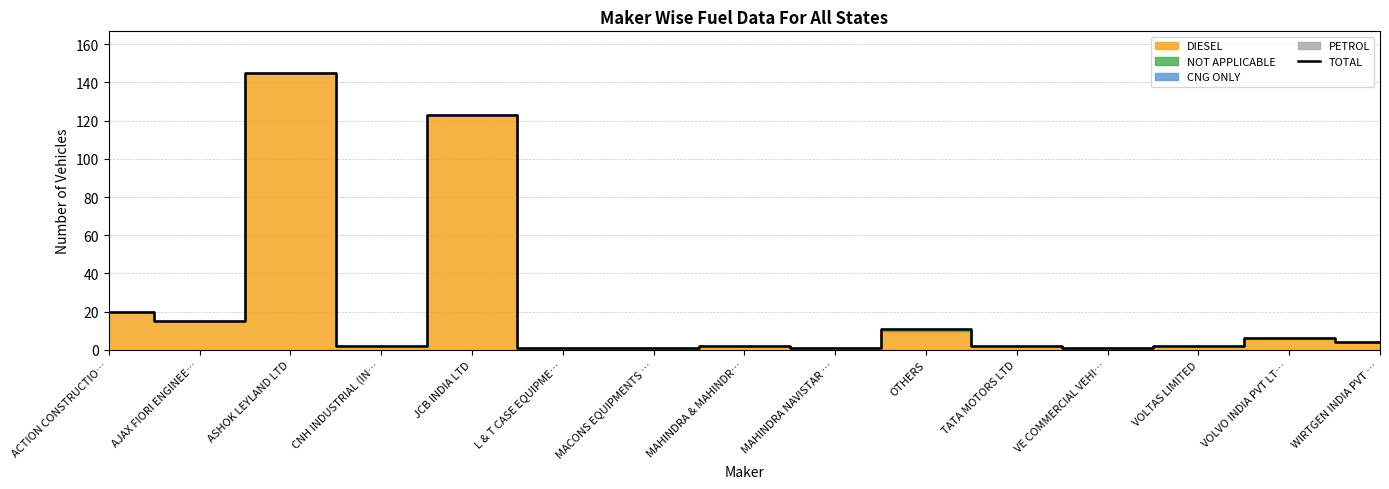

What is the minimum value shown in the chart?

1